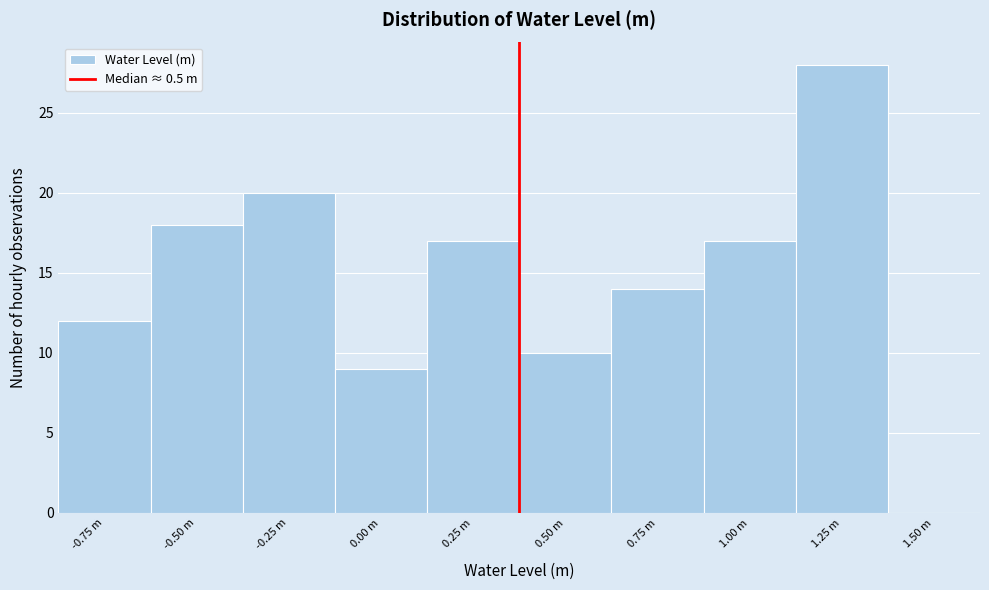

Reading left to right, transcribe all the data shown in this chart.

-0.75 m=12	-0.50 m=18	-0.25 m=20	0.00 m=9	0.25 m=17	0.50 m=10	0.75 m=14	1.00 m=17	1.25 m=28	1.50 m=0